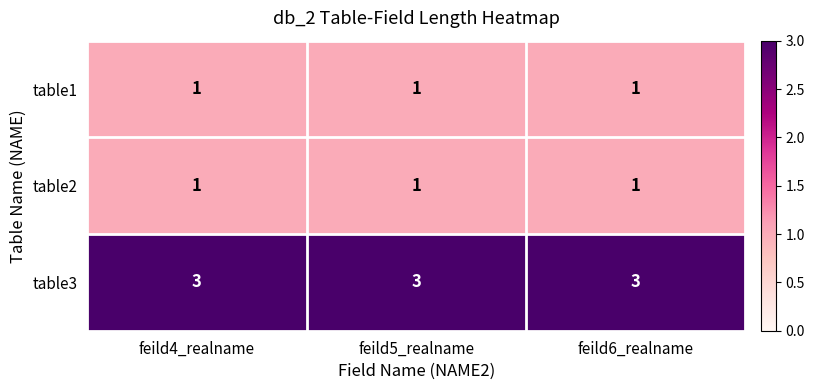

What is the sum of all table1 values?

3